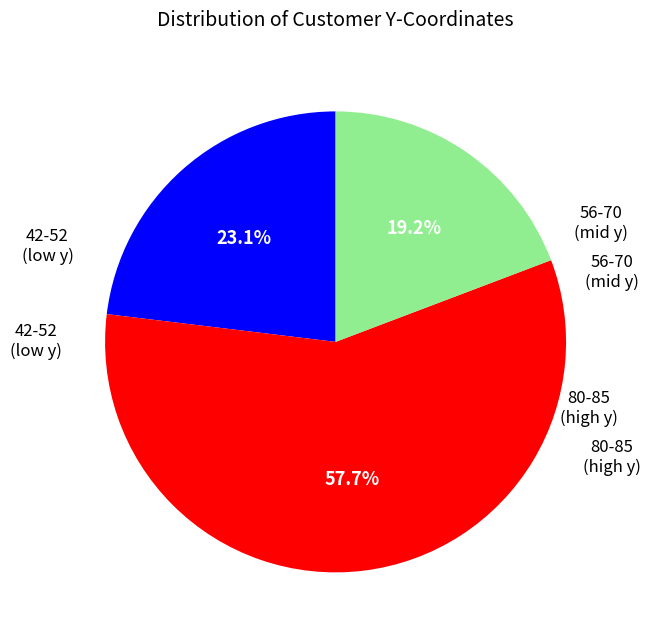

To the nearest percent, what is the average slice percentage?

33%